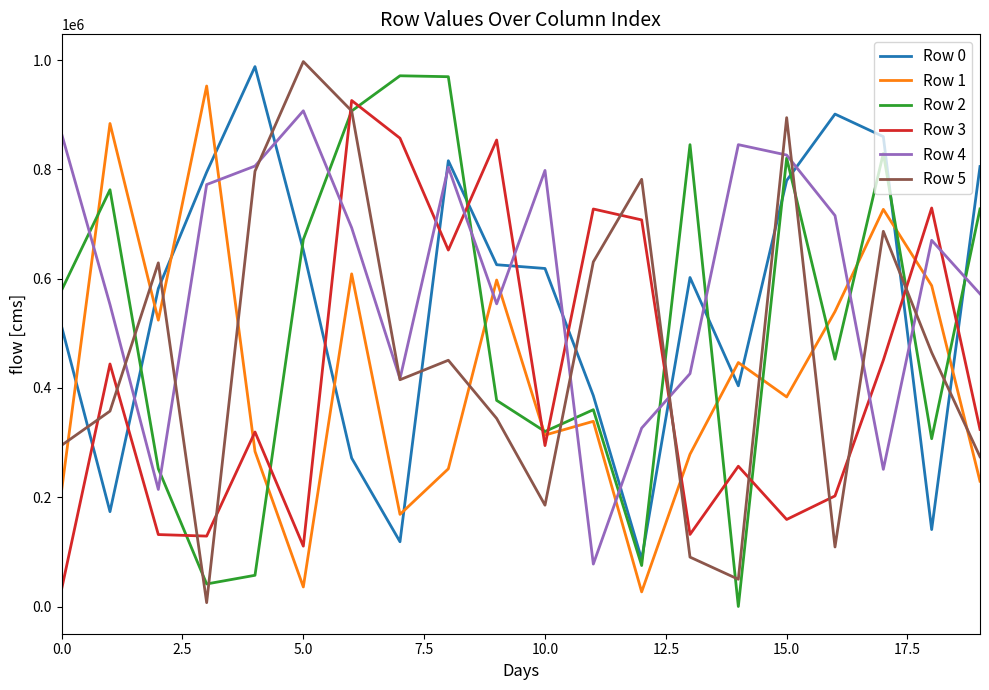

True or false: Row 3 and Row 0 intersect in this chart.

True